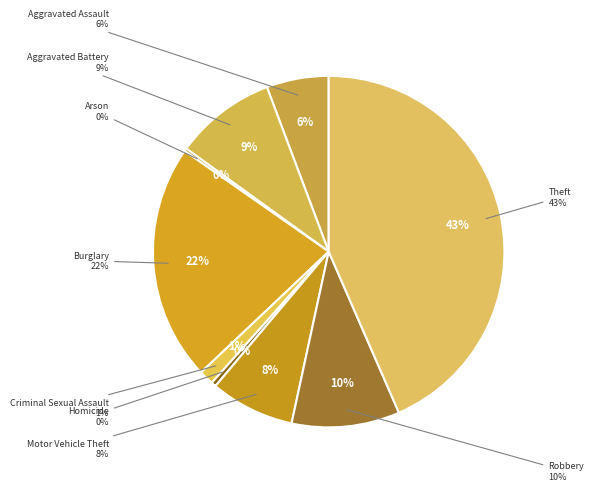

Is the sum of Robbery and Criminal Sexual Assault greater than half?

No